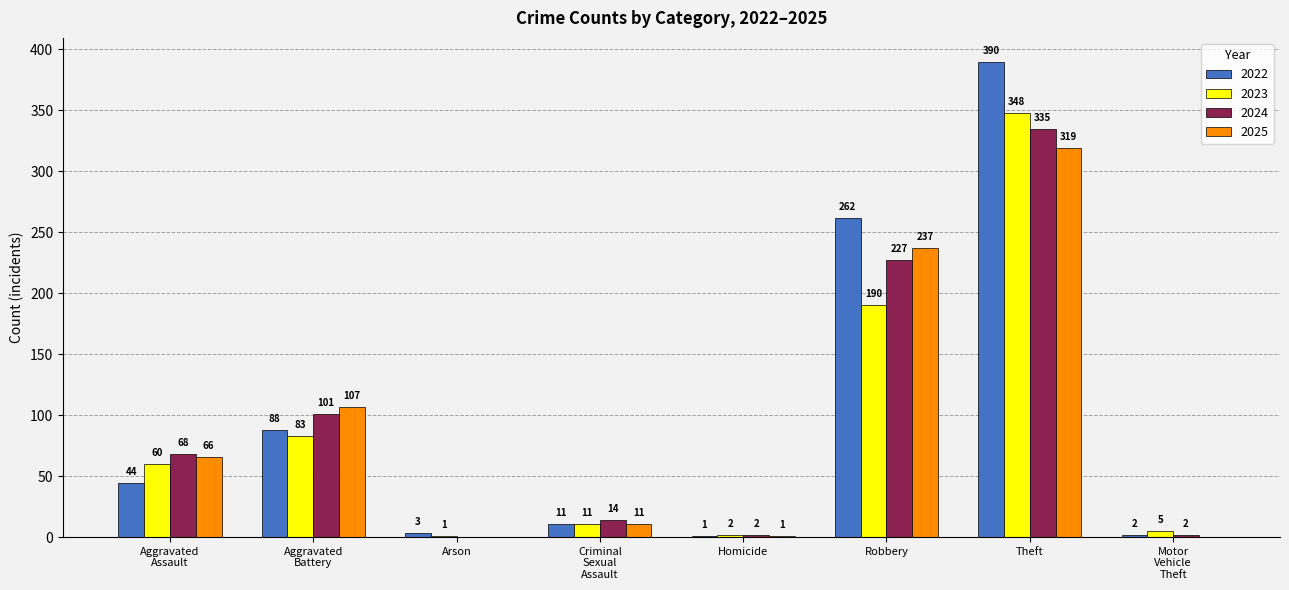

Between Homicide and Robbery, which series saw the biggest shift?

2022